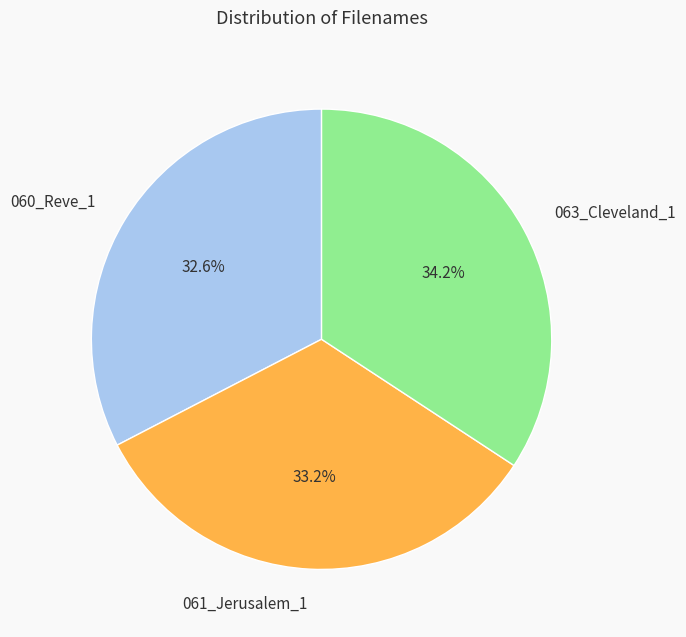

Is there a majority slice in this chart?

No